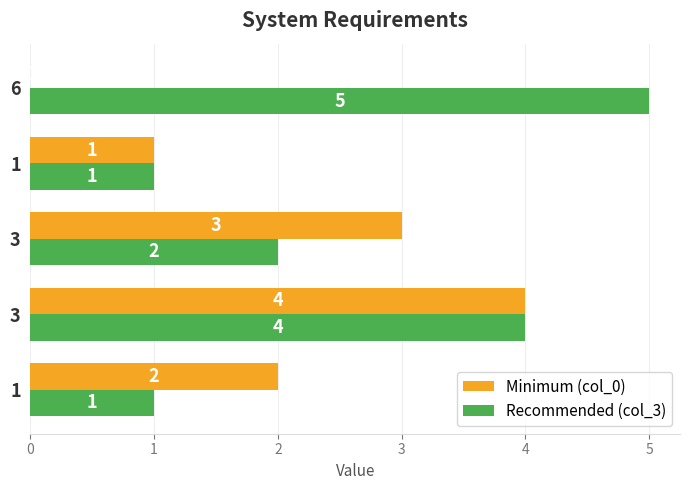

The value of col_0 at 1 is 0. True or false?

False